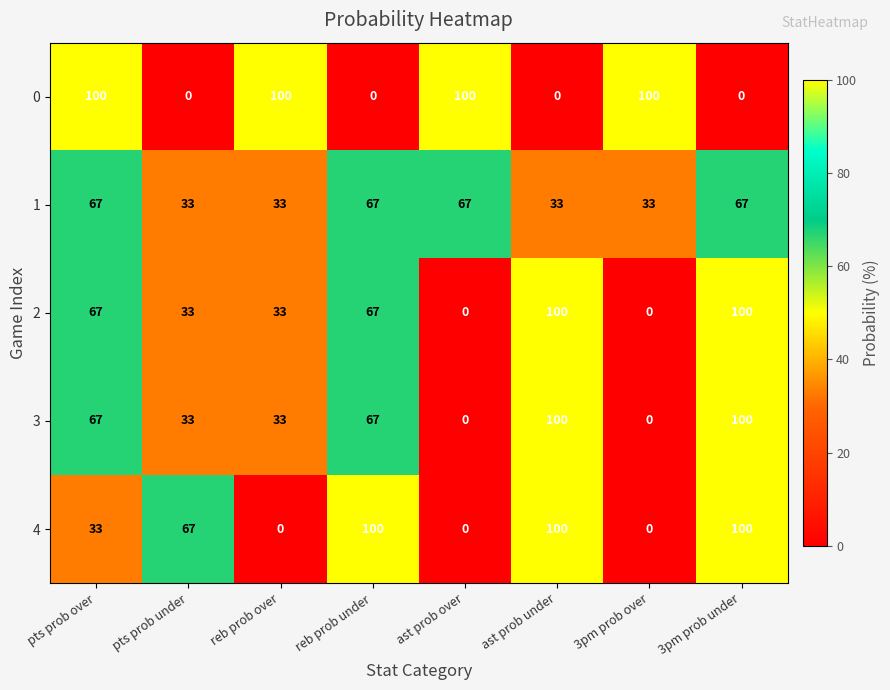

Count the 2 values in the range 33 to 100.

6